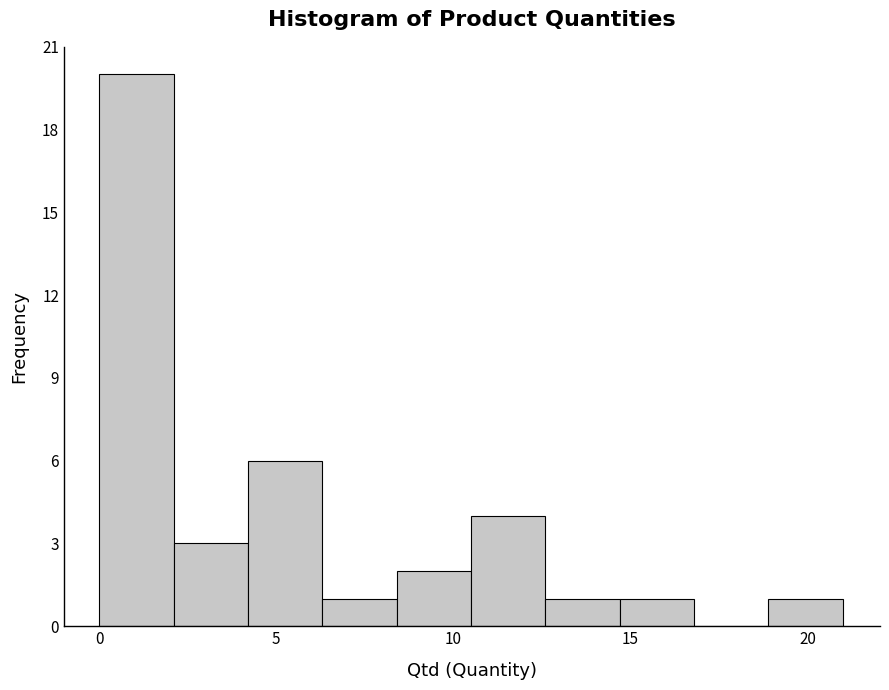

Reading left to right, list every bar in this chart as the range it spans on the x-axis followed by its height. Neither the bar edges nor the heights are printed on the chart, so give them approximately, as read against the axes.

0.0 to 2.1: 20
2.1 to 4.2: 3
4.2 to 6.3: 6
6.3 to 8.4: 1
8.4 to 10.5: 2
10.5 to 12.6: 4
12.6 to 14.7: 1
14.7 to 16.8: 1
16.8 to 18.9: 0
18.9 to 21.0: 1